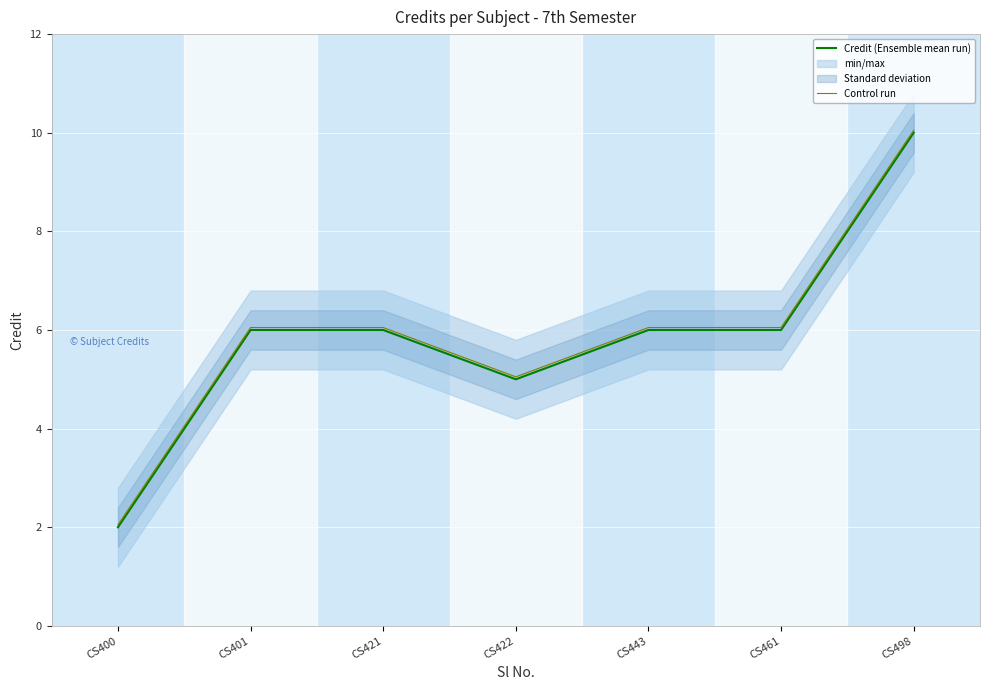

At CS443, list the series in order from smallest to largest.

Credit (Ensemble mean run), Control run